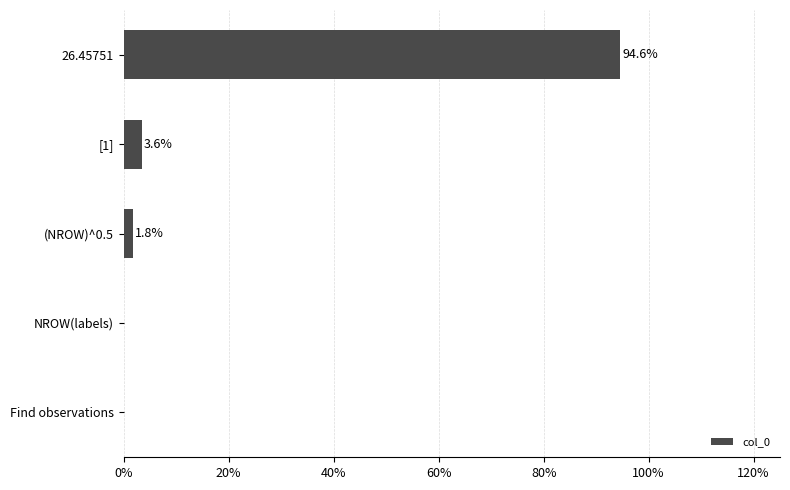

How many data points are above 1?

3